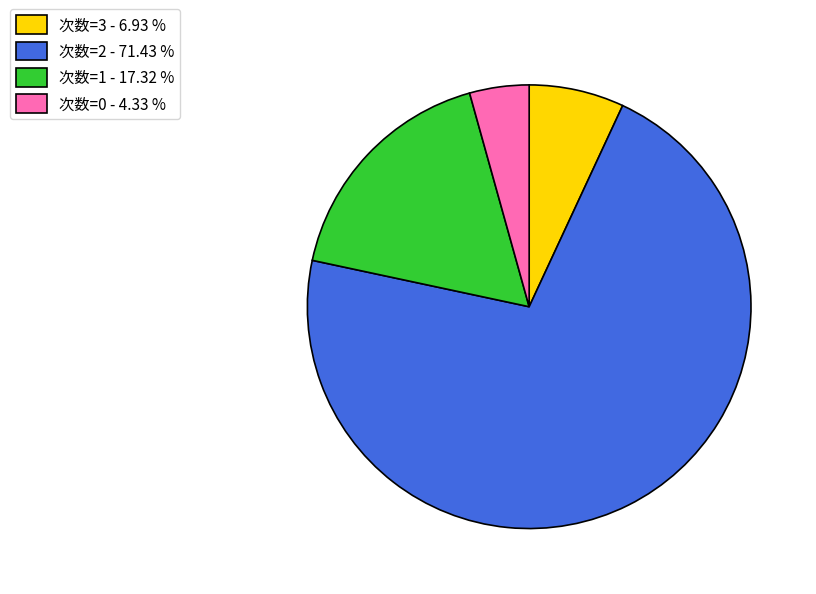

Does 次数=2 - 71.43 % account for over 50% of the chart?

Yes